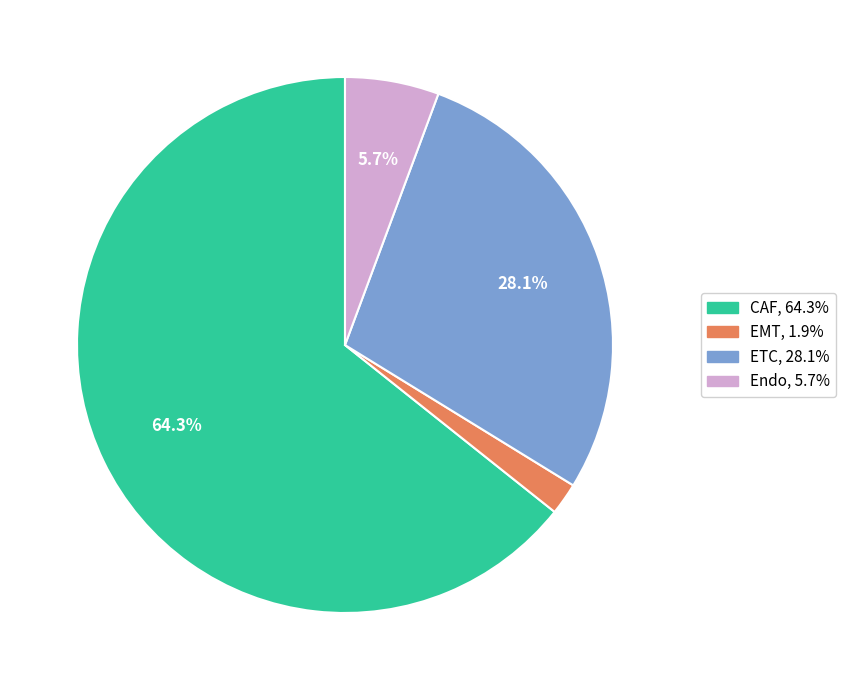

Which has a higher value, EMT or ETC?

ETC